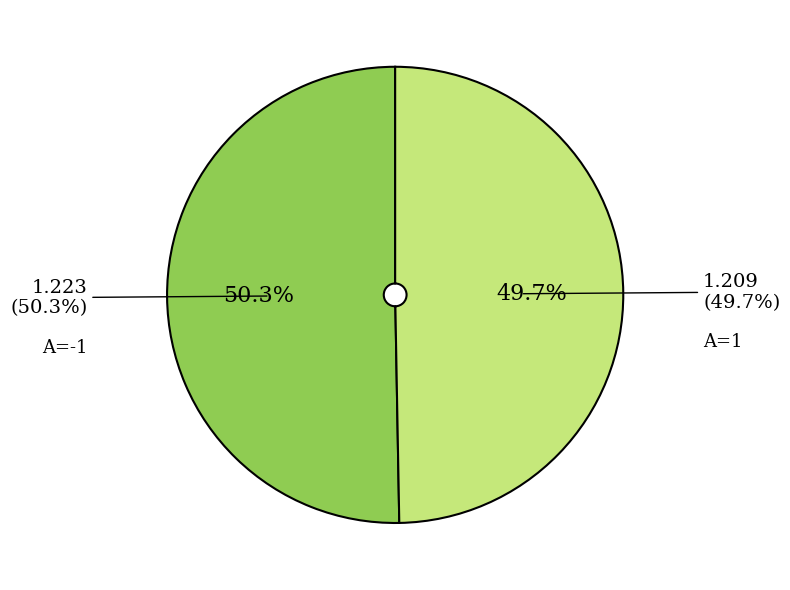

Which slice is the smallest?

A=1